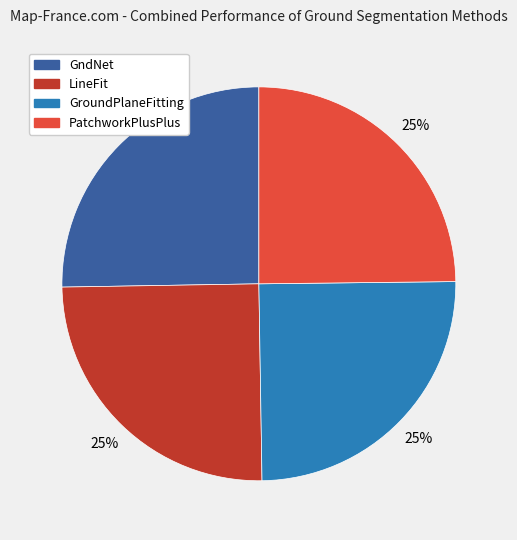

Does GroundPlaneFitting account for over 50% of the chart?

No